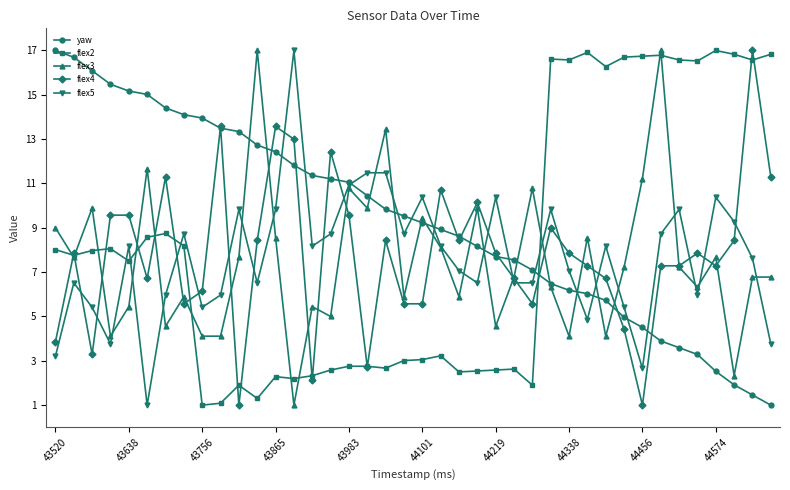

What is the minimum value for flex5?

1.0